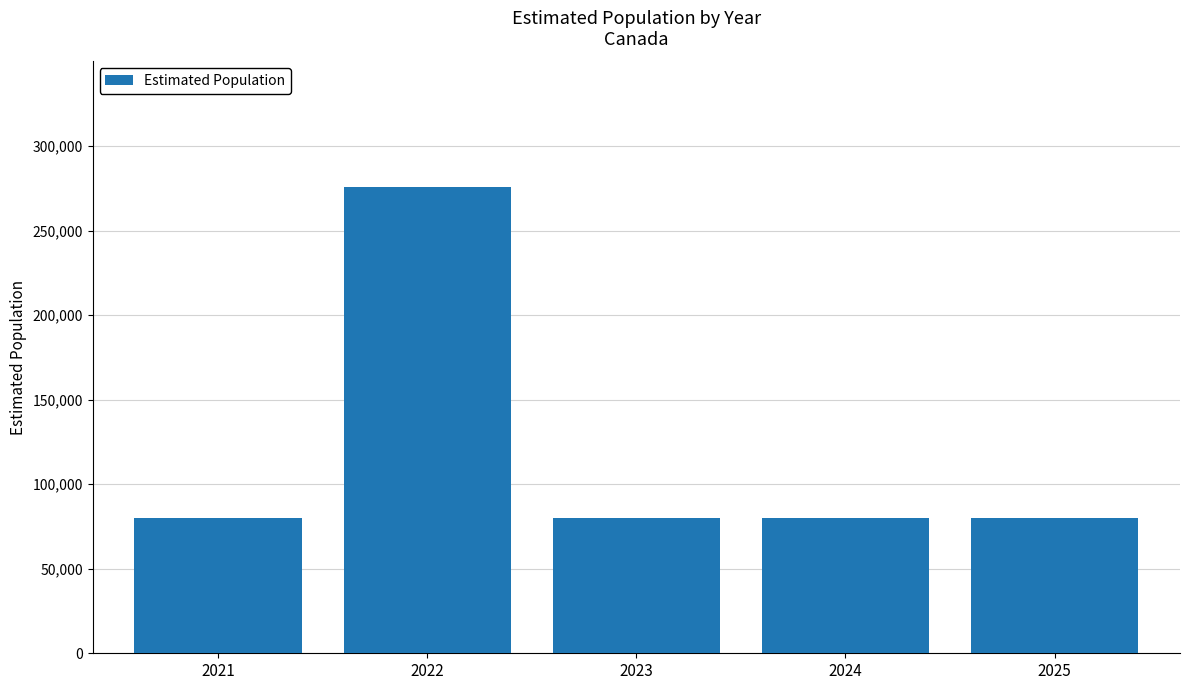

What is the minimum value shown in the chart?

80000